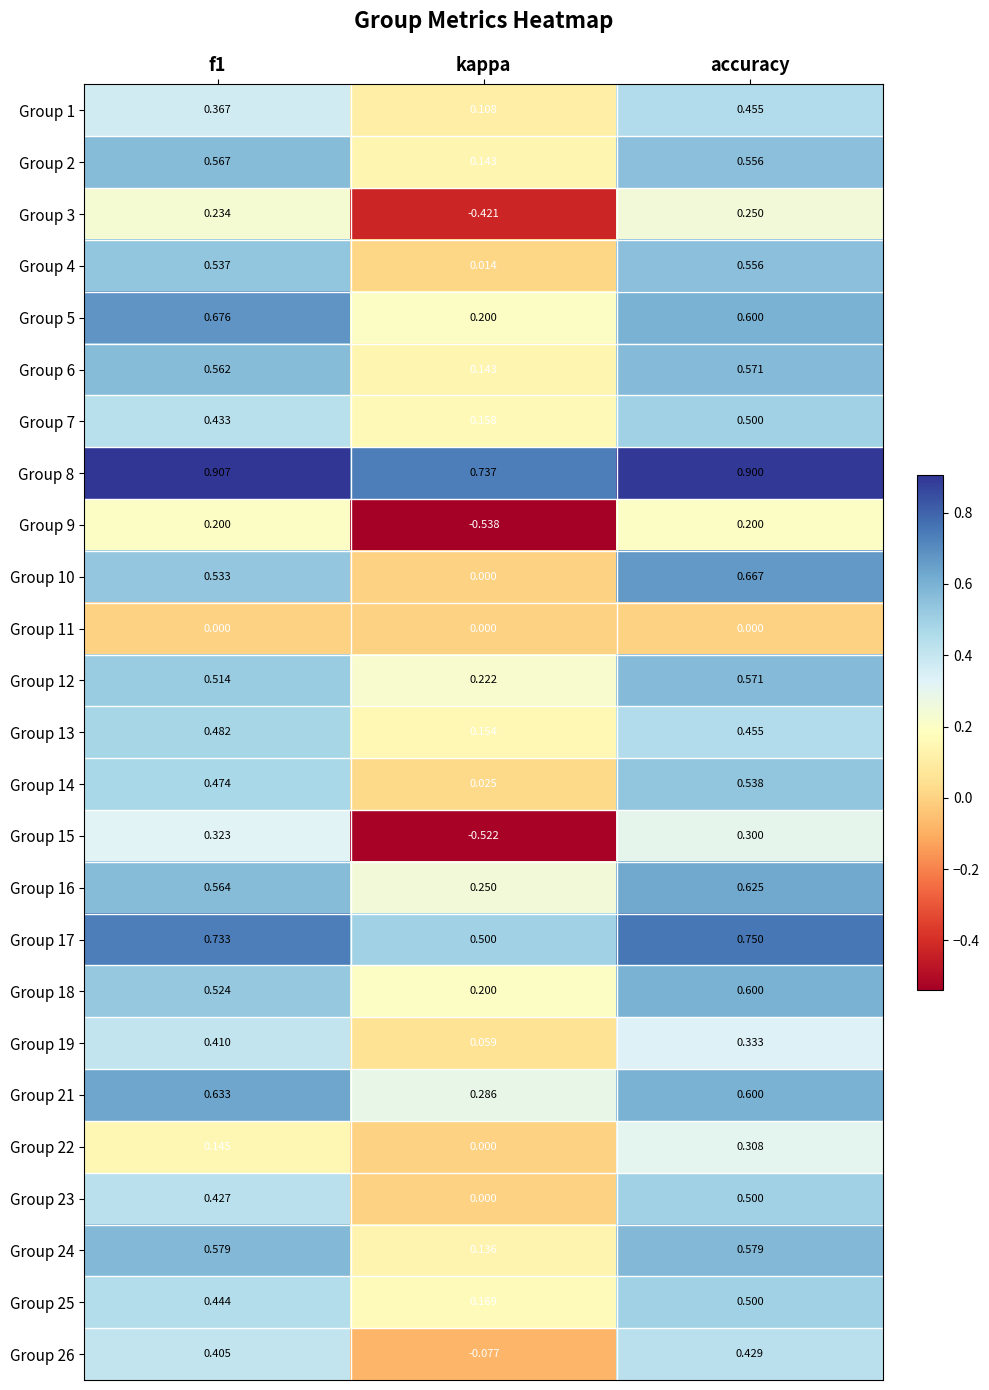

At which label is Group 15 closest to 0?

accuracy